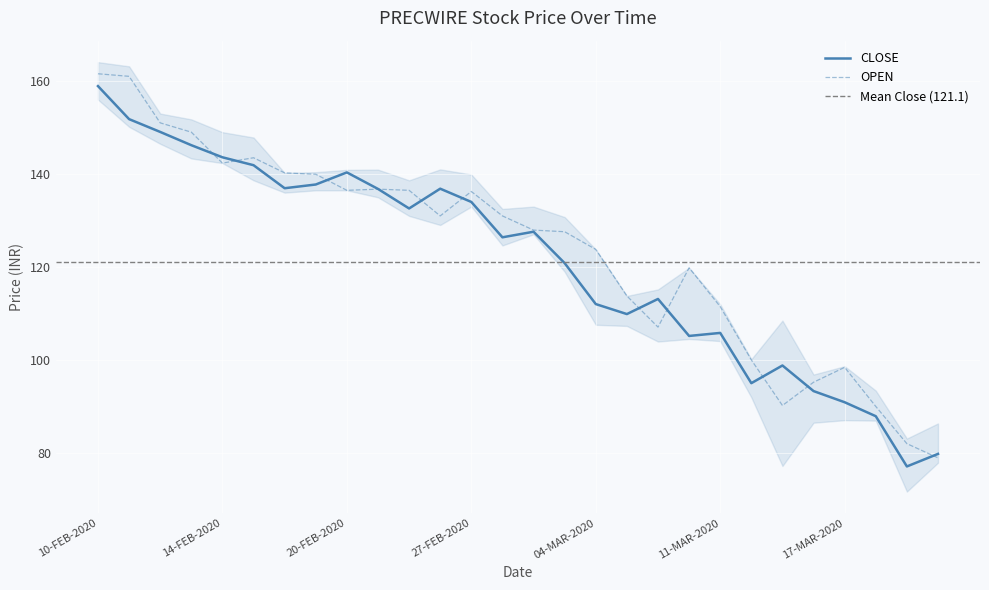

After their last crossing, which series has the higher values: LOW or HIGH?

HIGH